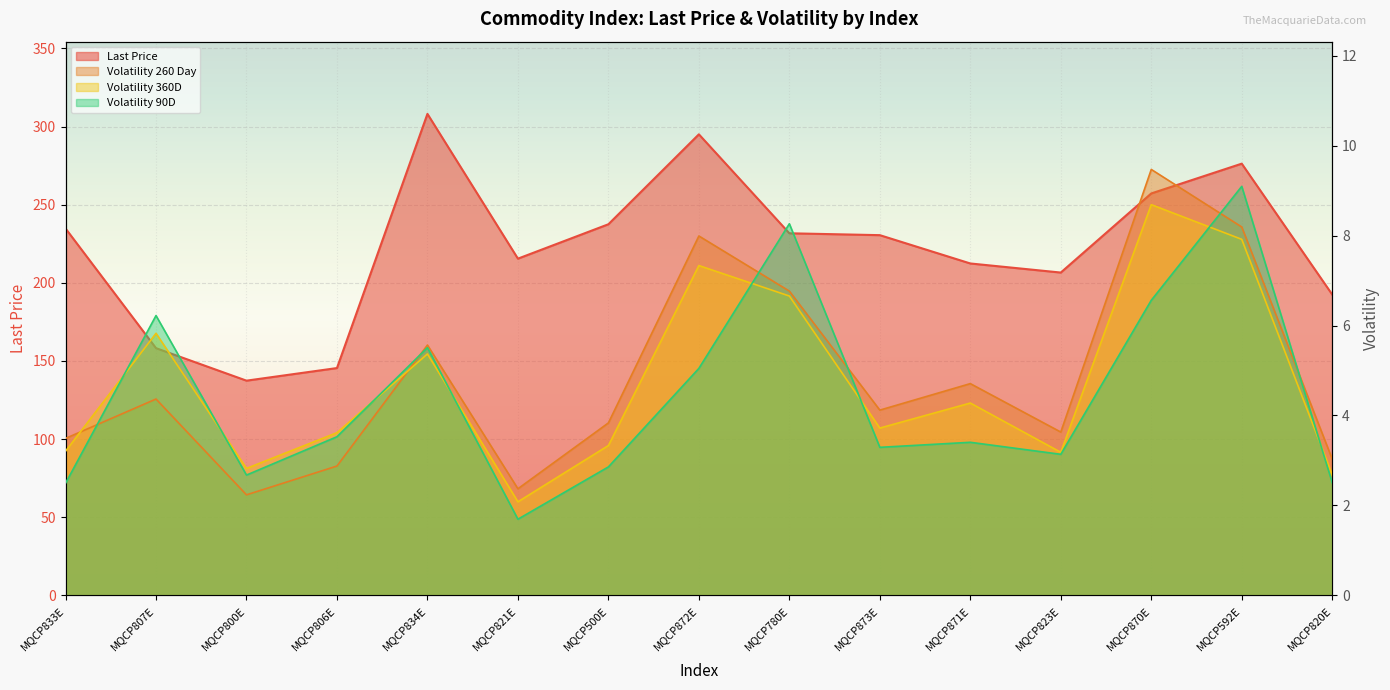

What is the total value across all series at MQCP806E?

155.5